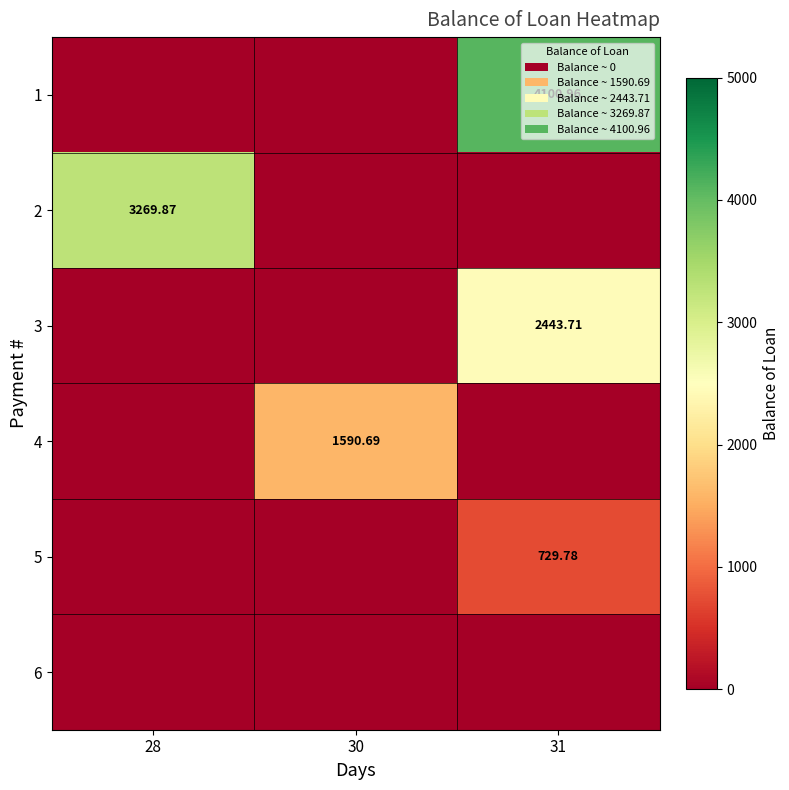

Is the value of 3 at 30 greater than the value of 5 at 30?

No